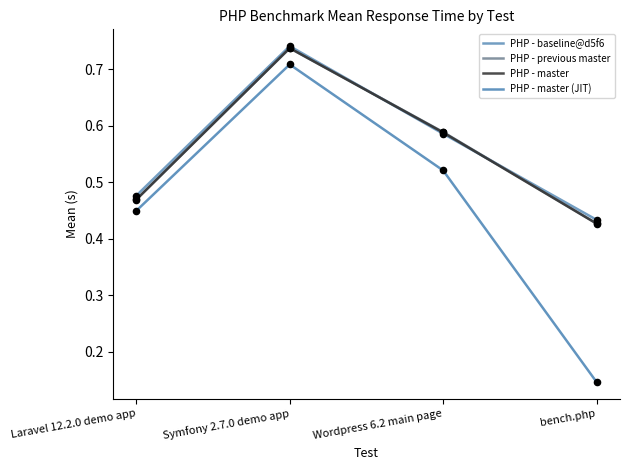

Does the chart have visible grid lines?

No